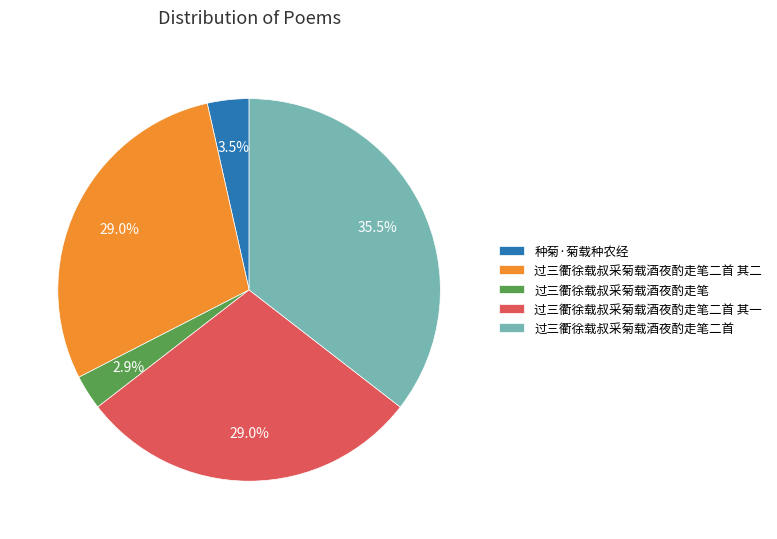

What is the smallest slice in the pie chart?

过三衢徐载叔采菊载酒夜酌走笔